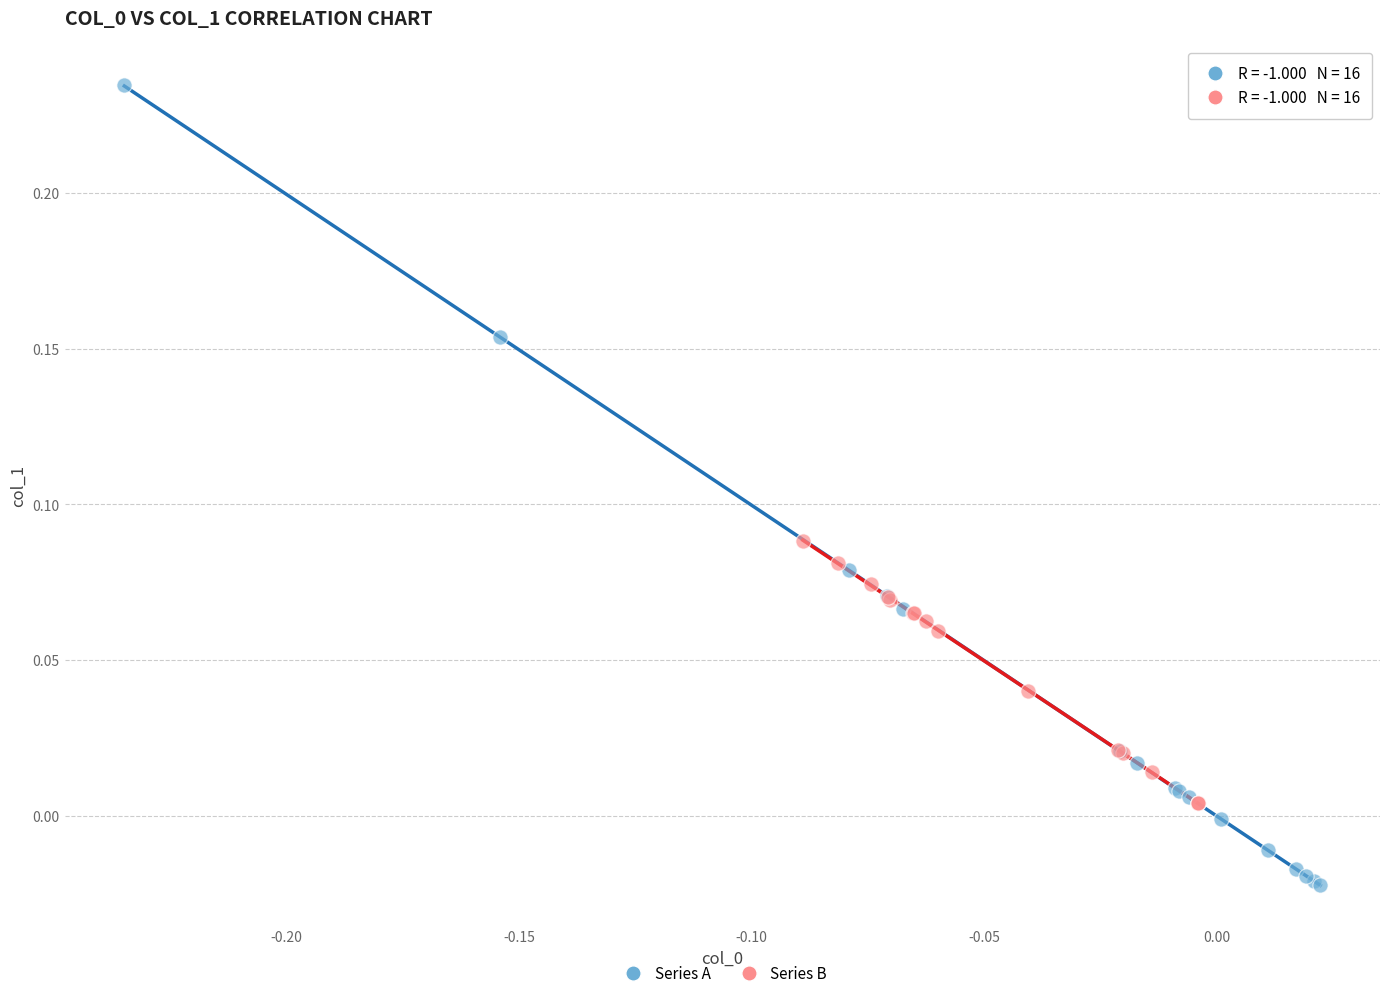

Which series reaches the maximum Y coordinate?

Series A